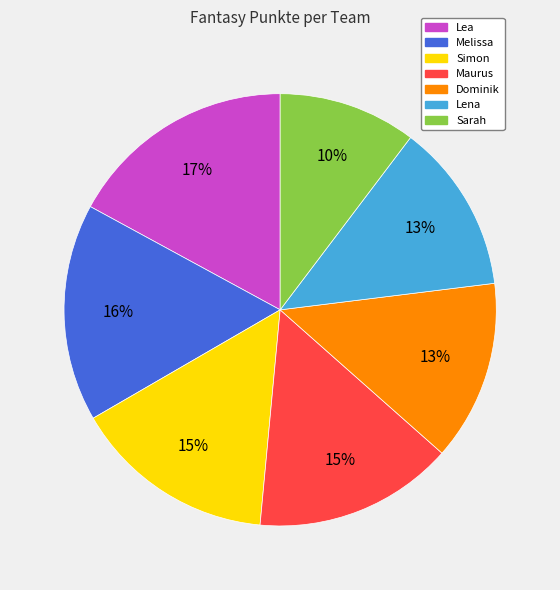

To the nearest percent, what percentage of the pie is Dominik?

13%